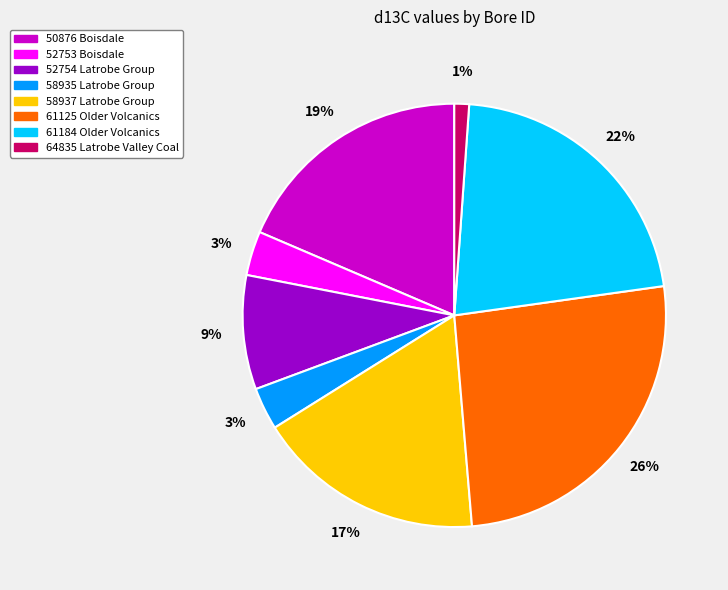

Between 64835 Latrobe Valley Coal and 52754 Latrobe Group, which is larger?

52754 Latrobe Group